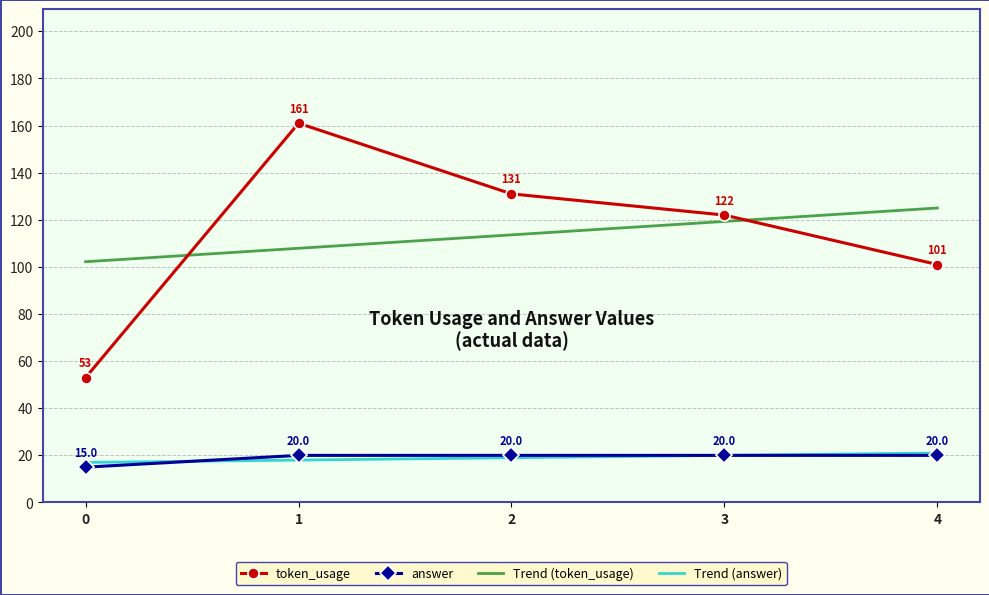

Count the number of categories in the chart.

5